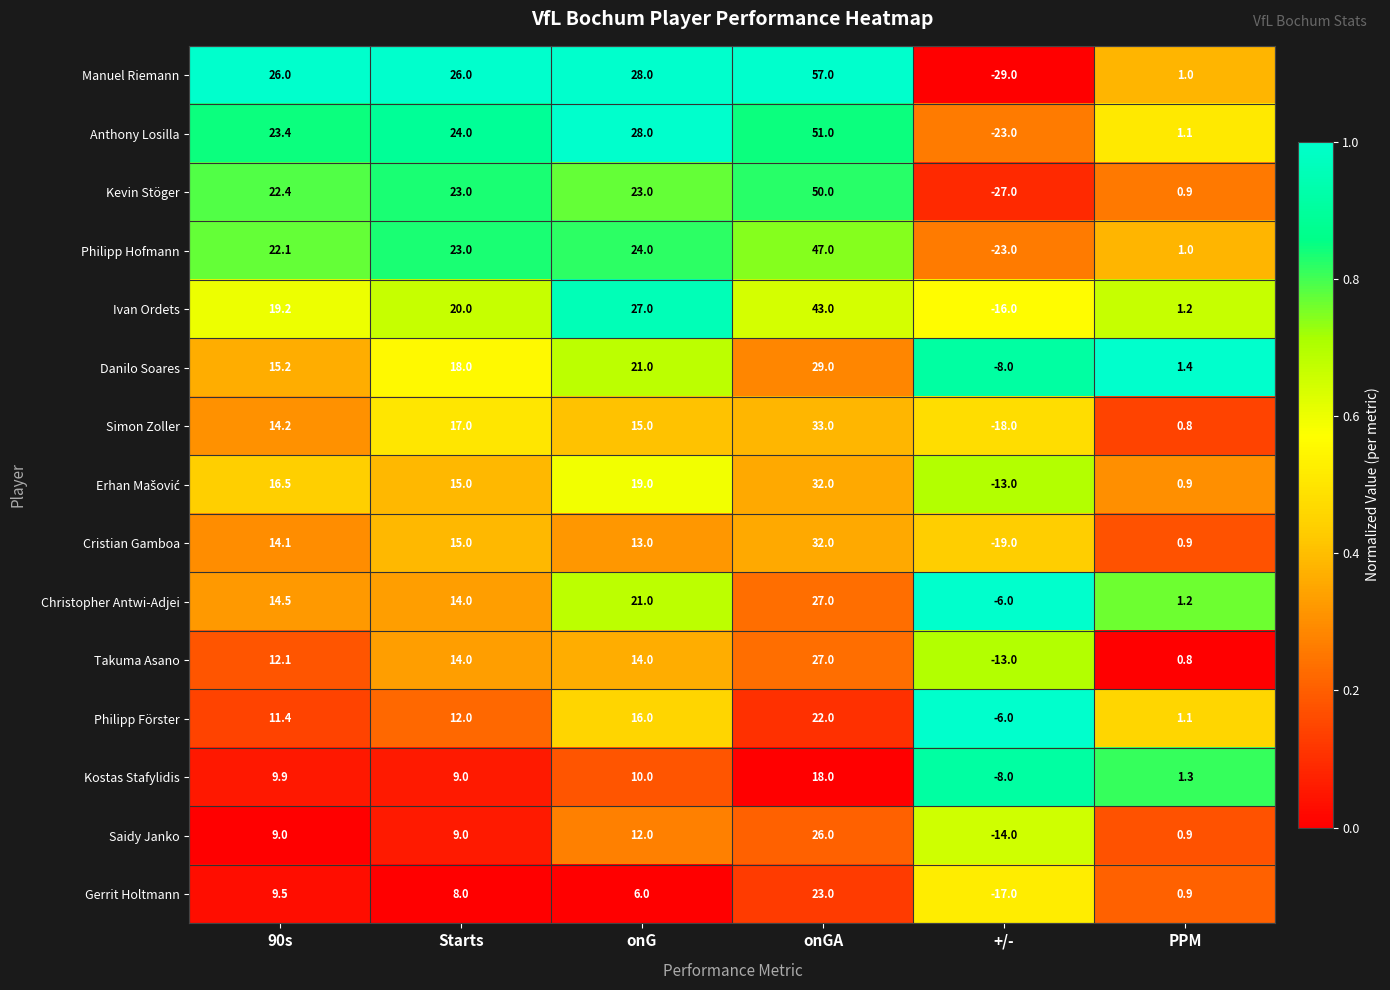

List the labels in order of Philipp Hofmann value, smallest first.

+/-, PPM, 90s, Starts, onG, onGA